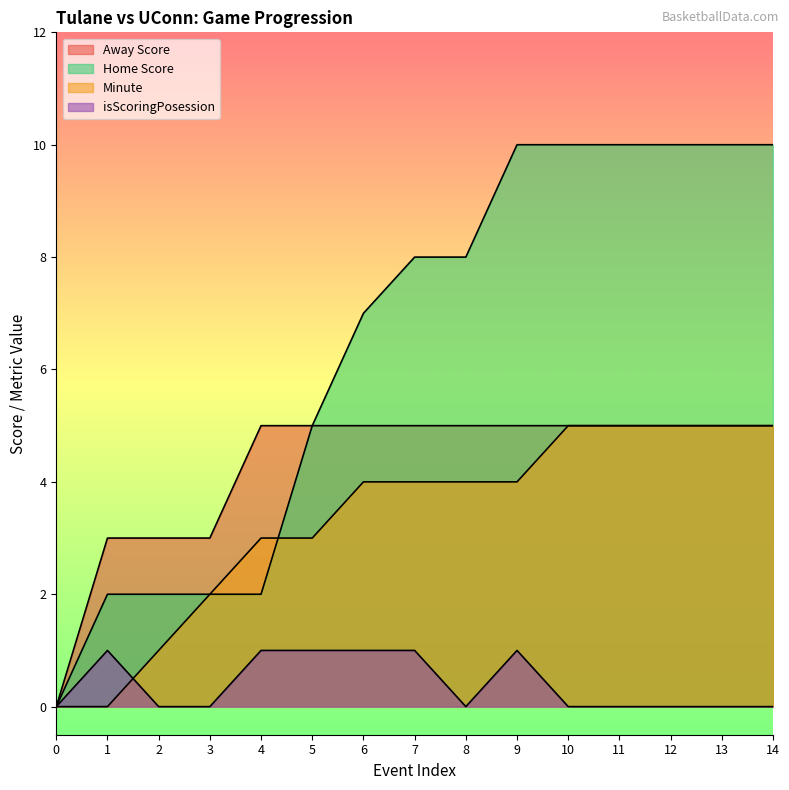

Does the chart have visible grid lines?

No